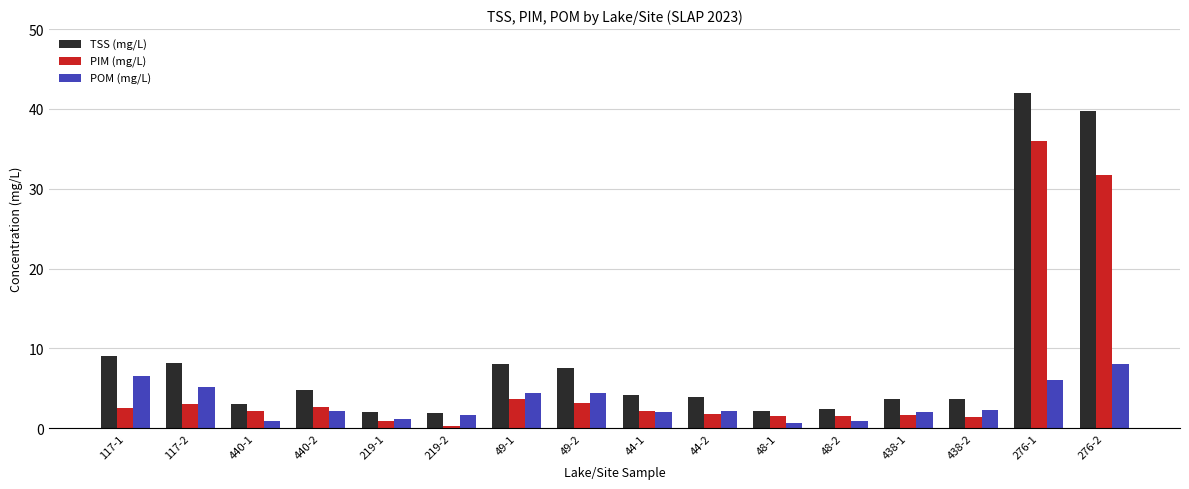

How many series are shown in this chart?

3